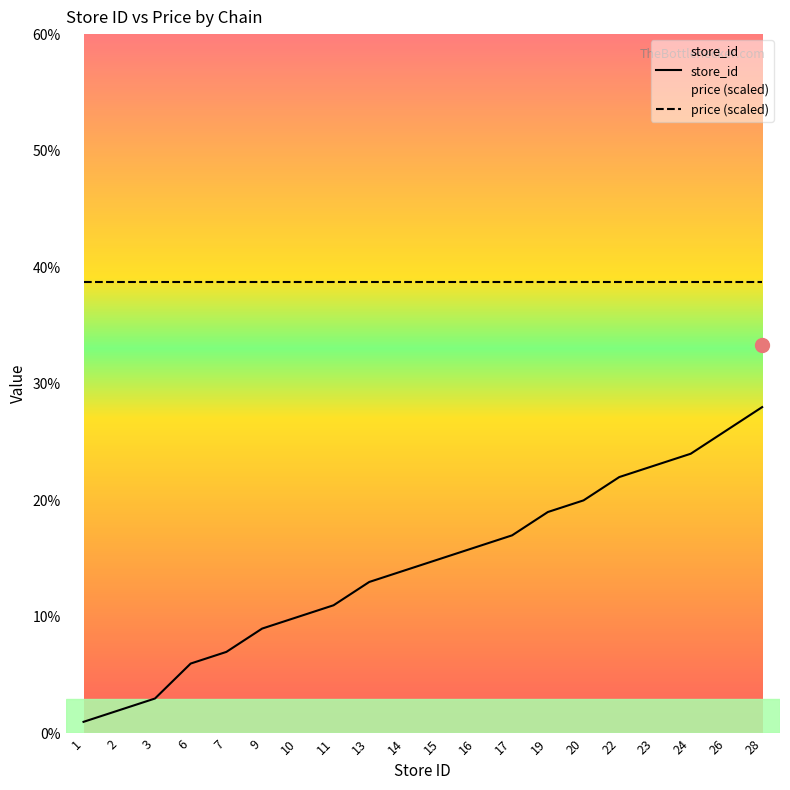

Rank the series by their maximum value, from lowest to highest.

store_id, price (scaled)